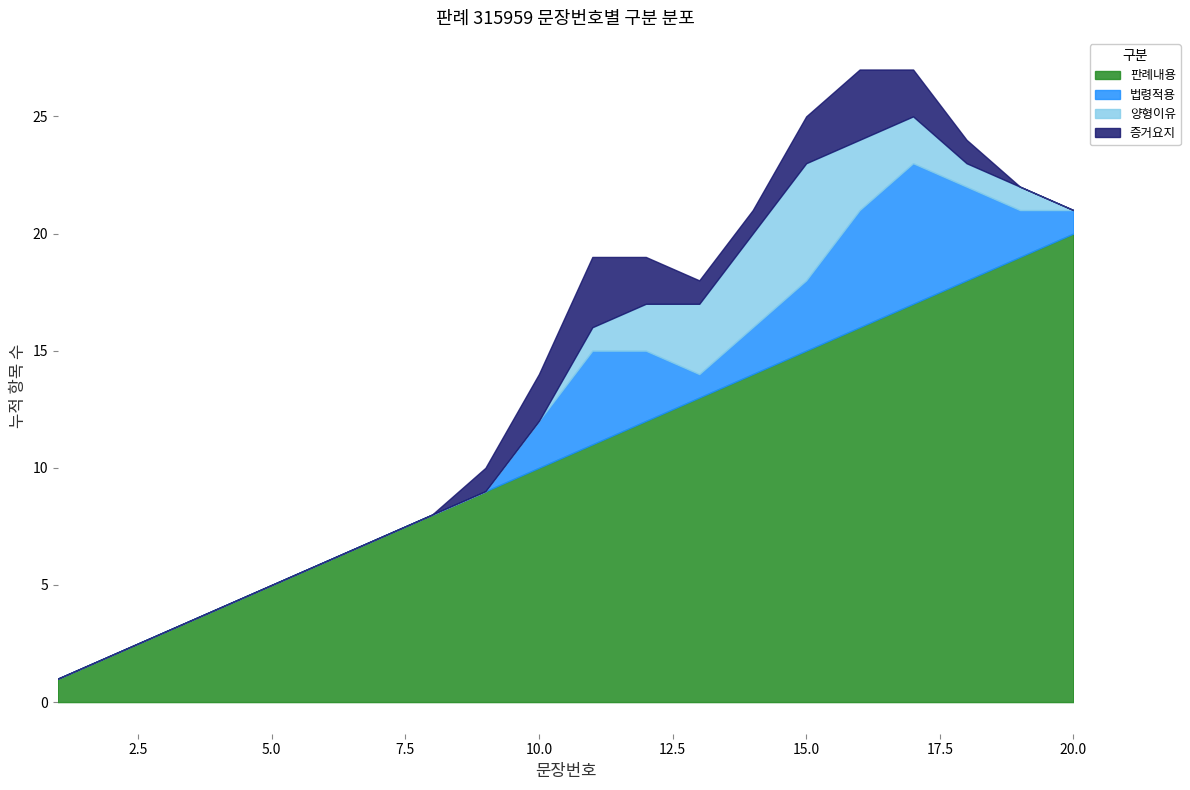

True or false: 양형이유 and 판례내용 cross at least once.

False